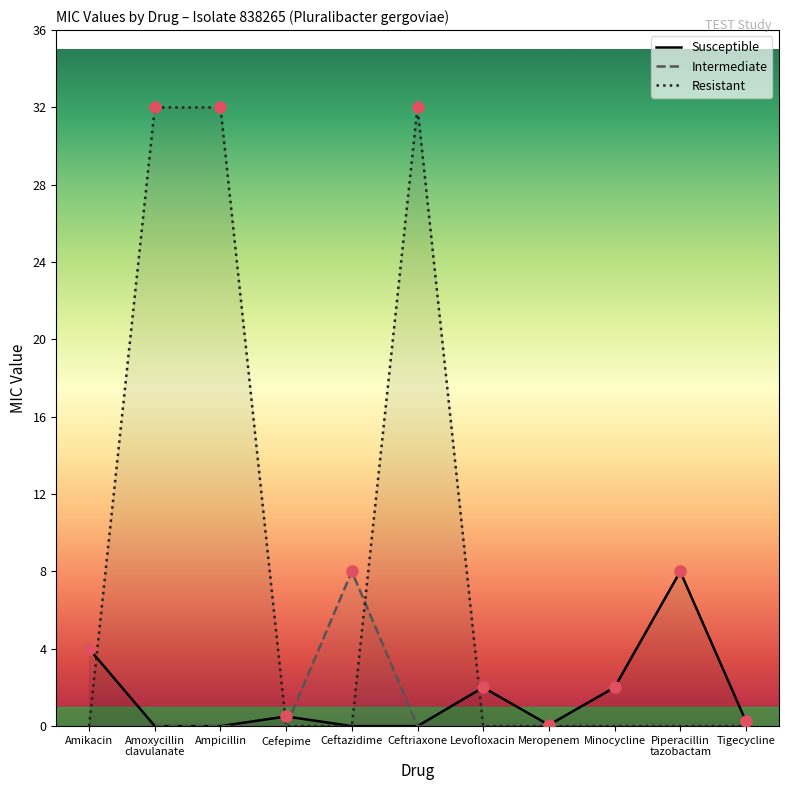

In Intermediate, how many points are higher than both neighbors (excluding endpoints)?

1